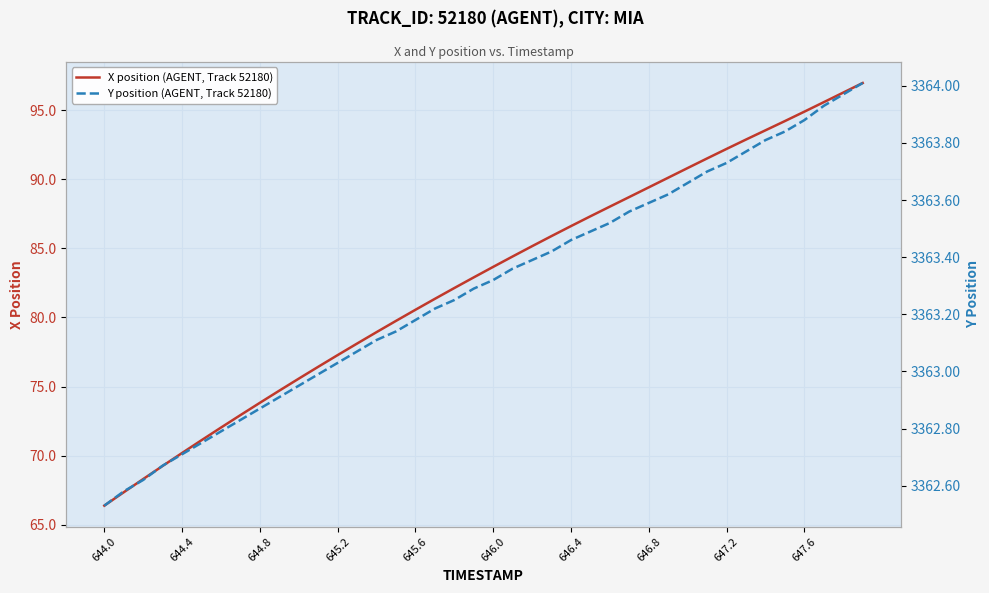

The X position (AGENT, Track 52180) series shows 114.7 at 645.2. True or false?

False